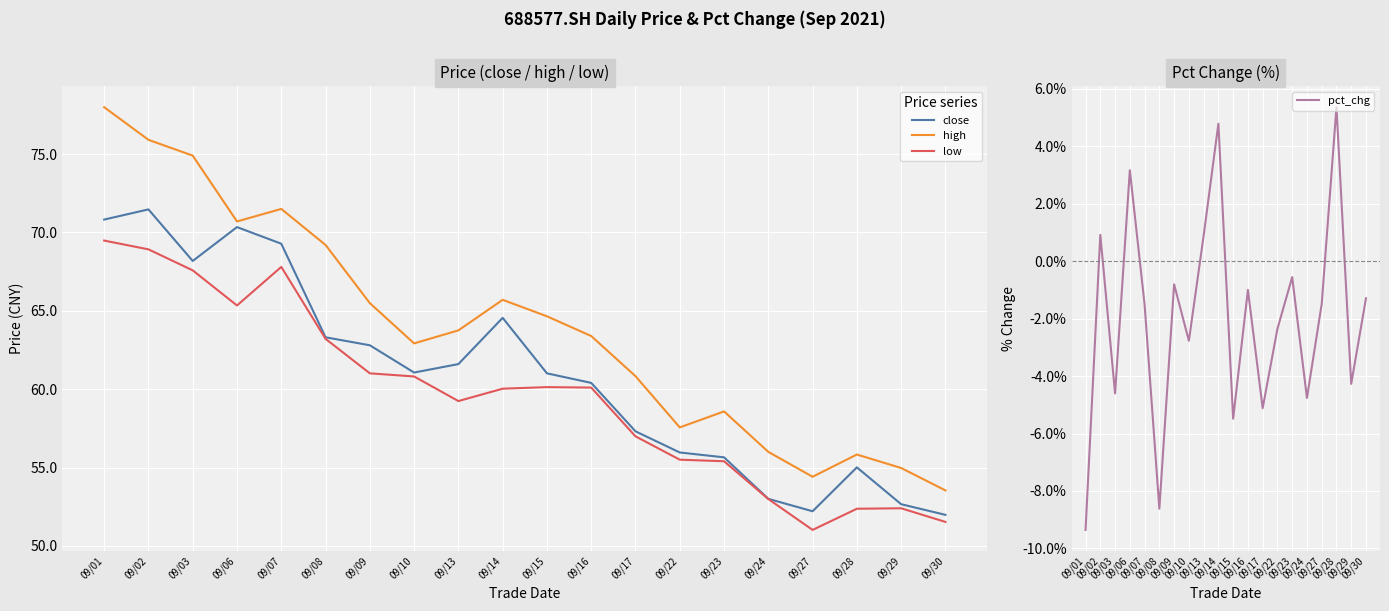

Where does the close series first go above 61?

09/01